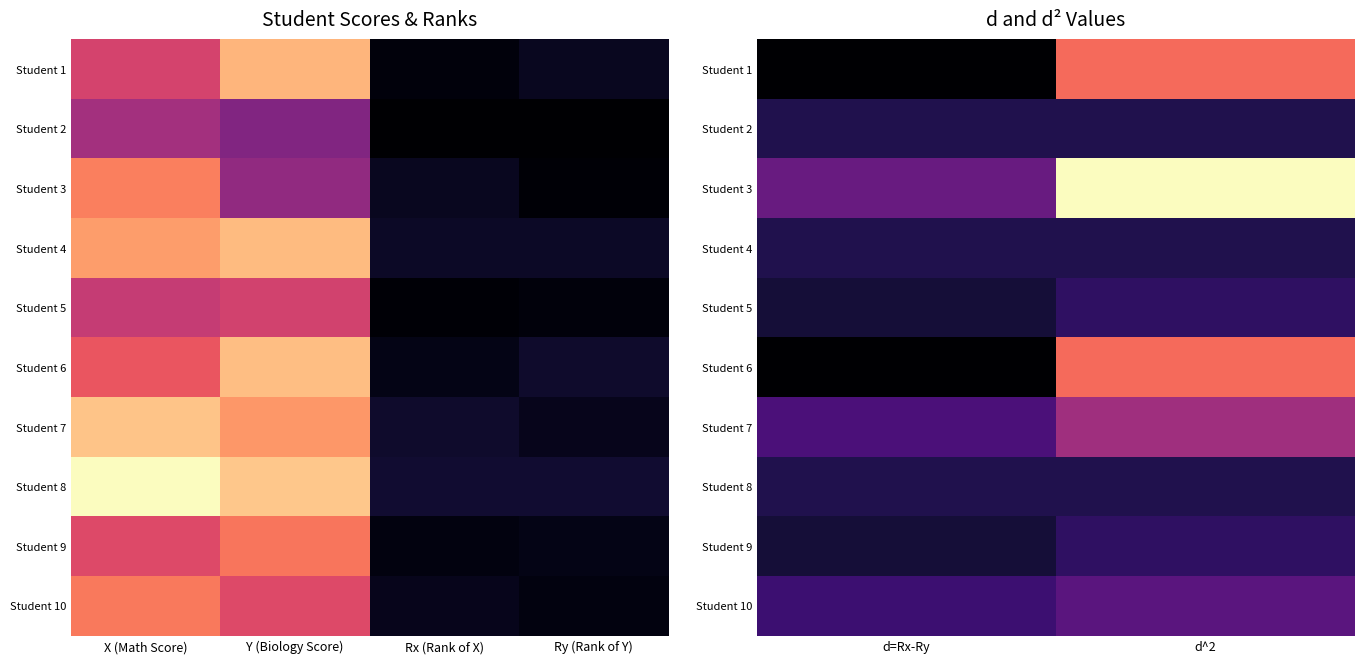

What is the difference between the maximum and minimum values in the Student 9 series?

0.1